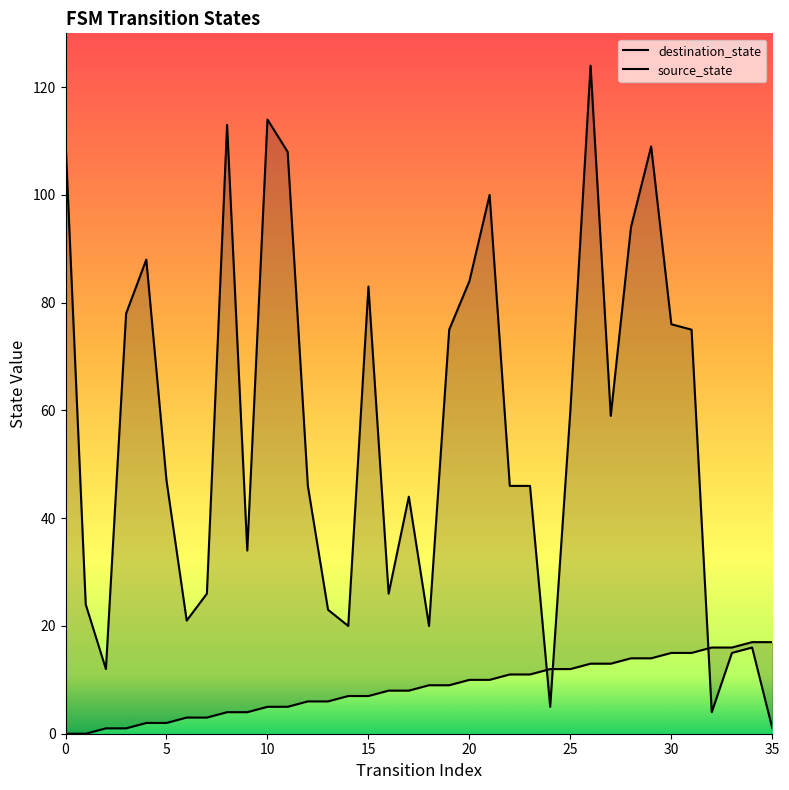

The value of destination_state at 1 is 12. True or false?

False